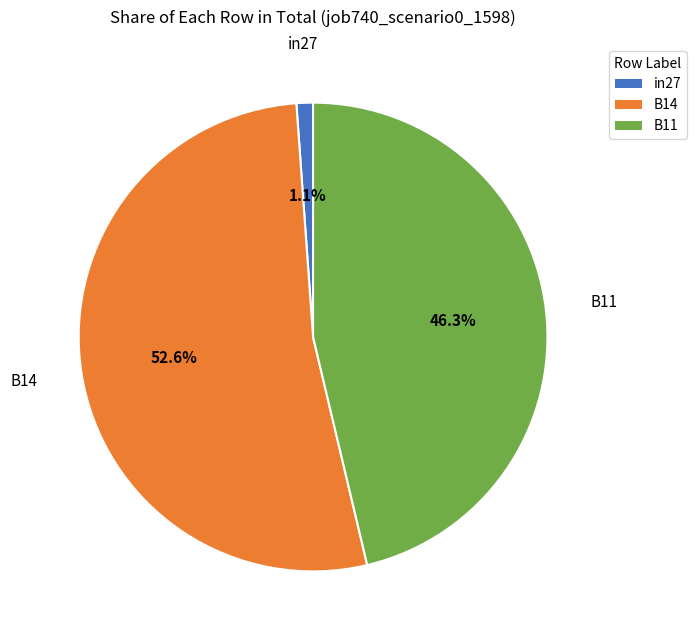

Which category has the biggest portion of the pie?

B14